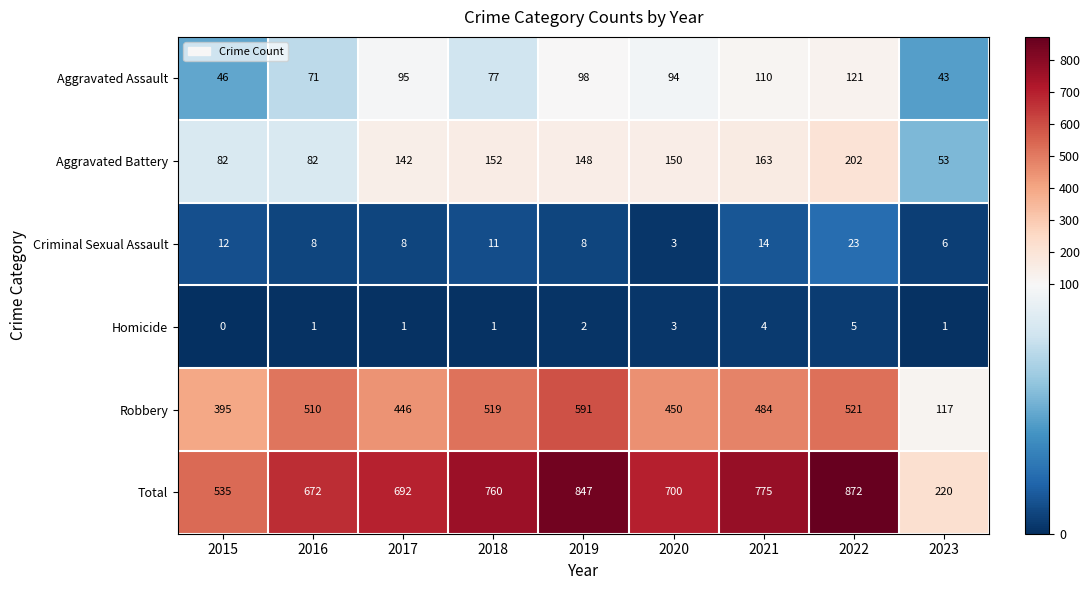

The Robbery series shows 591 at 2019. True or false?

True